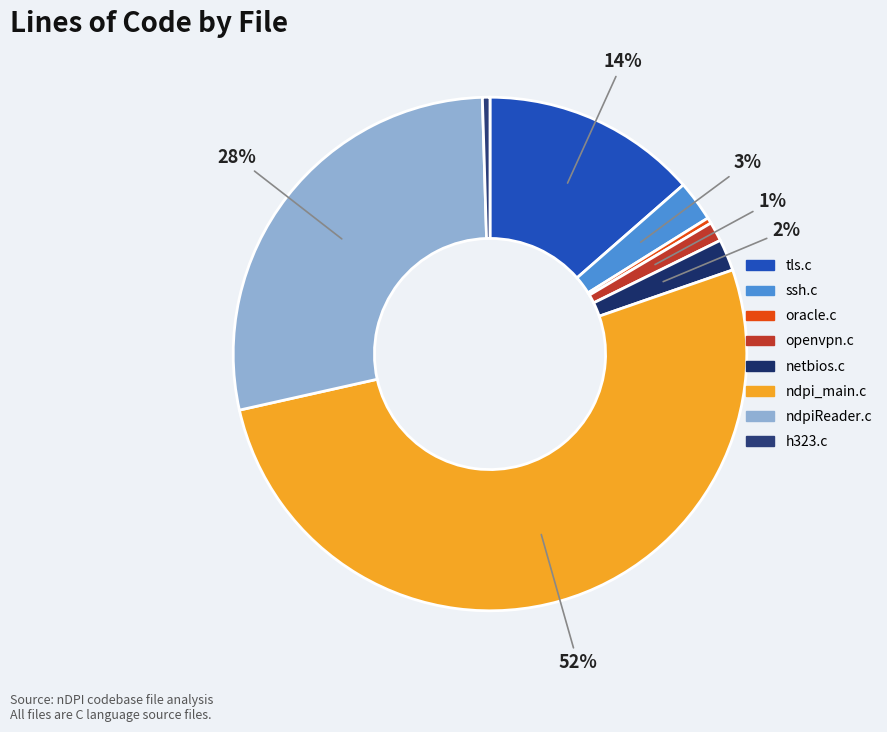

To the nearest percent, what is the average slice percentage?

12%